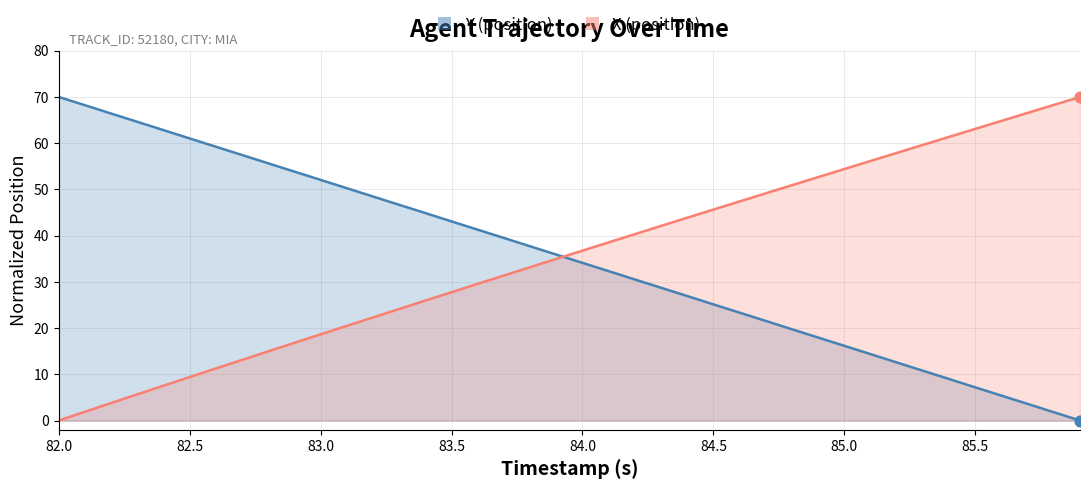

Which series has the largest total across all categories?

X (position)